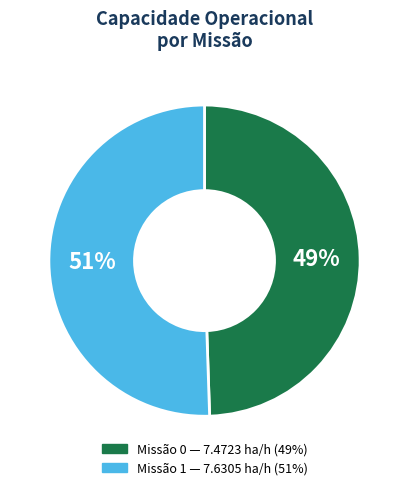

To the nearest percent, what is the average slice percentage?

50%